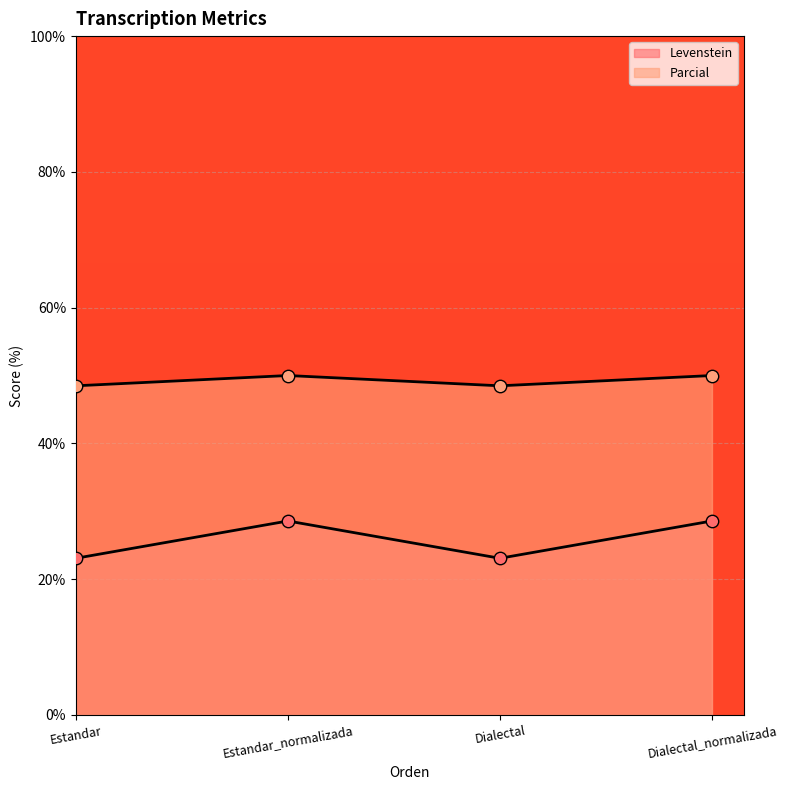

Is the value of Levenstein at Dialectal_normalizada greater than the value of Parcial at Dialectal_normalizada?

No